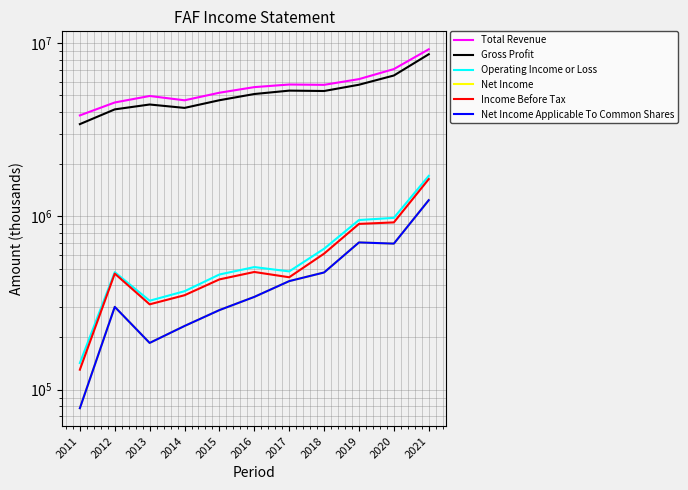

Which has a higher value, 2013 or 2021?

2021